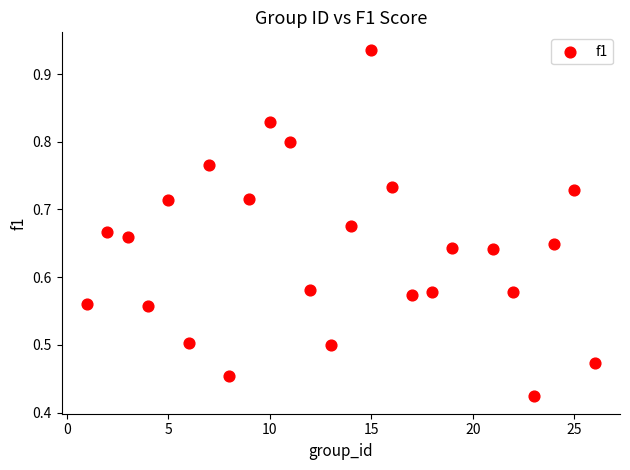

What is the range of X values (max minus min)?

25.0